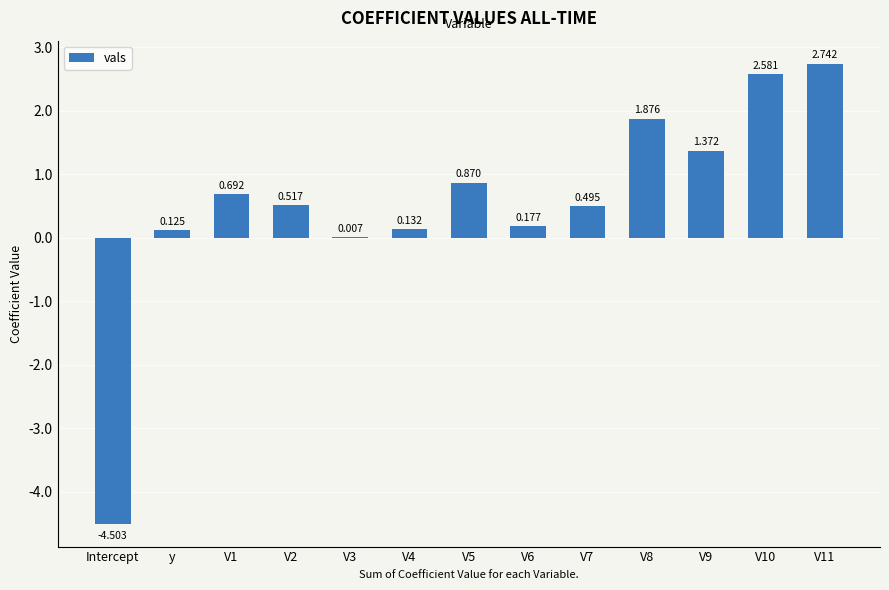

At which label does the data first exceed 0?

y